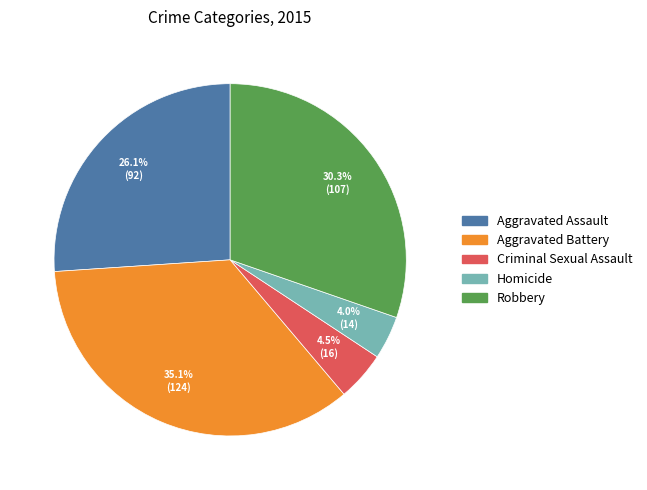

What is the largest slice in the pie chart?

Aggravated Battery